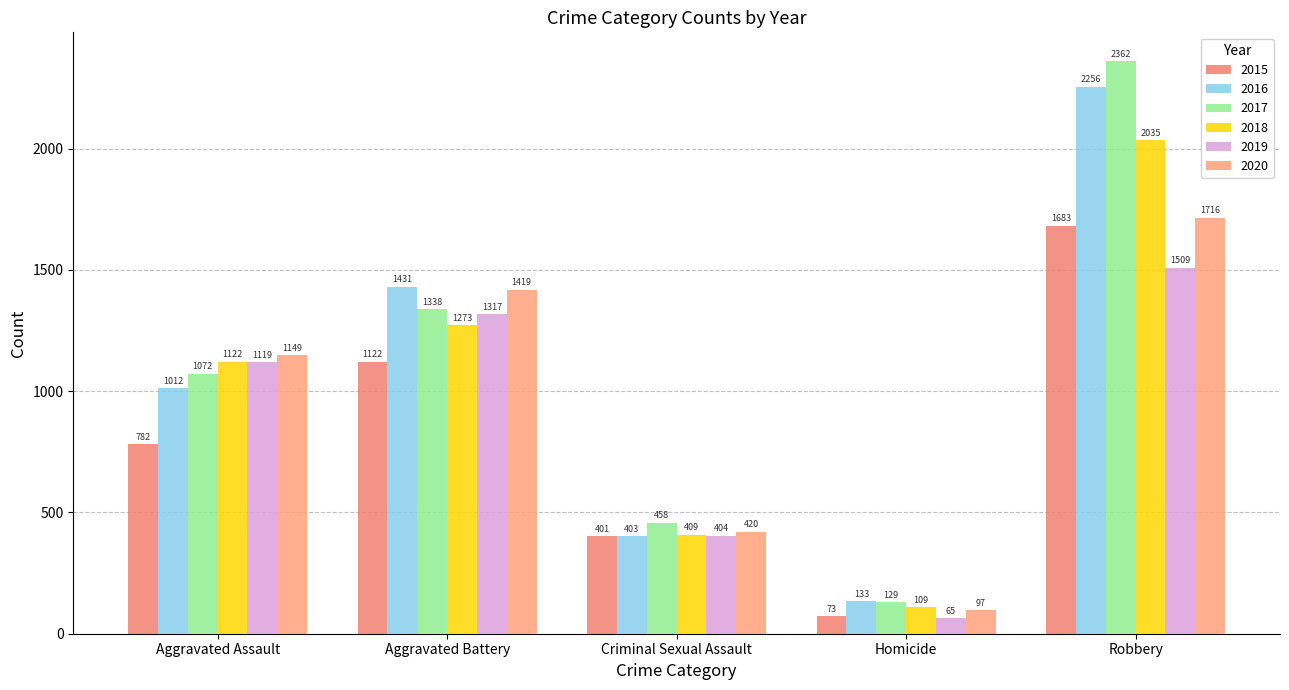

How many bars are there in each group?

6